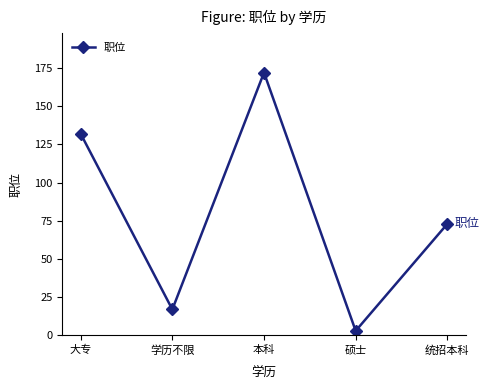

How many interior local valleys (lower than both neighbors) does the data have?

2